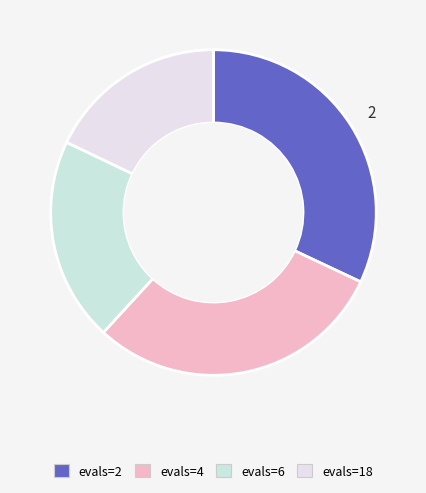

How many slices are in this pie chart?

4